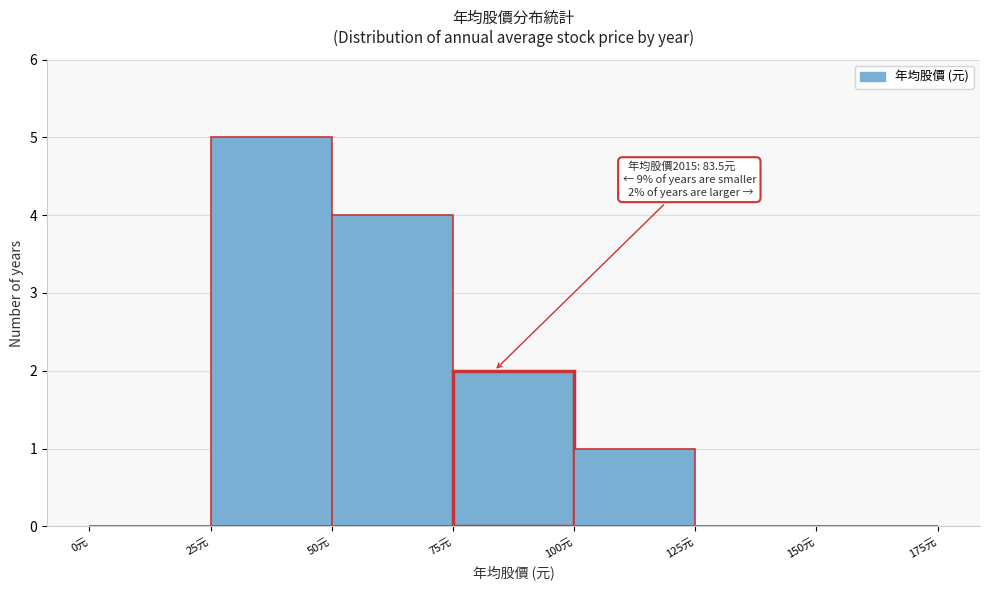

Over which range of the x-axis is the bar tallest?

25 to 50